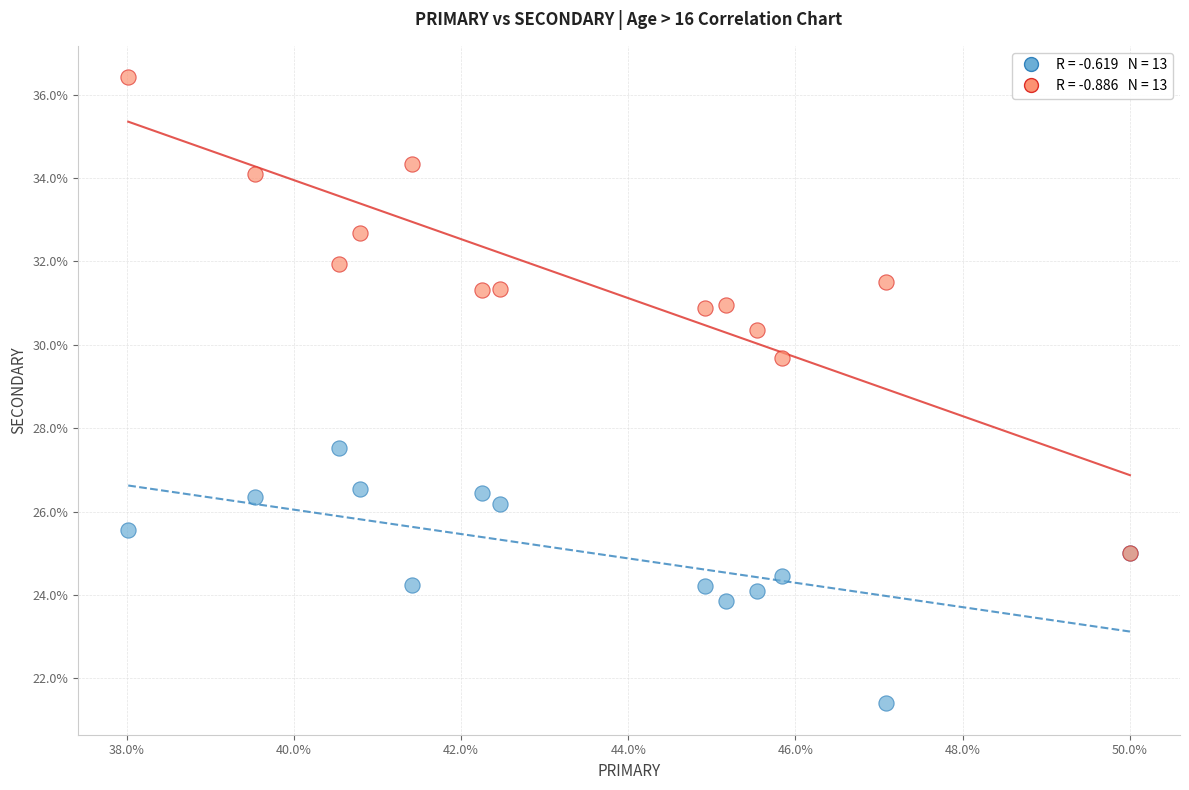

Across all series, what Y value is closest to 28?

27.5